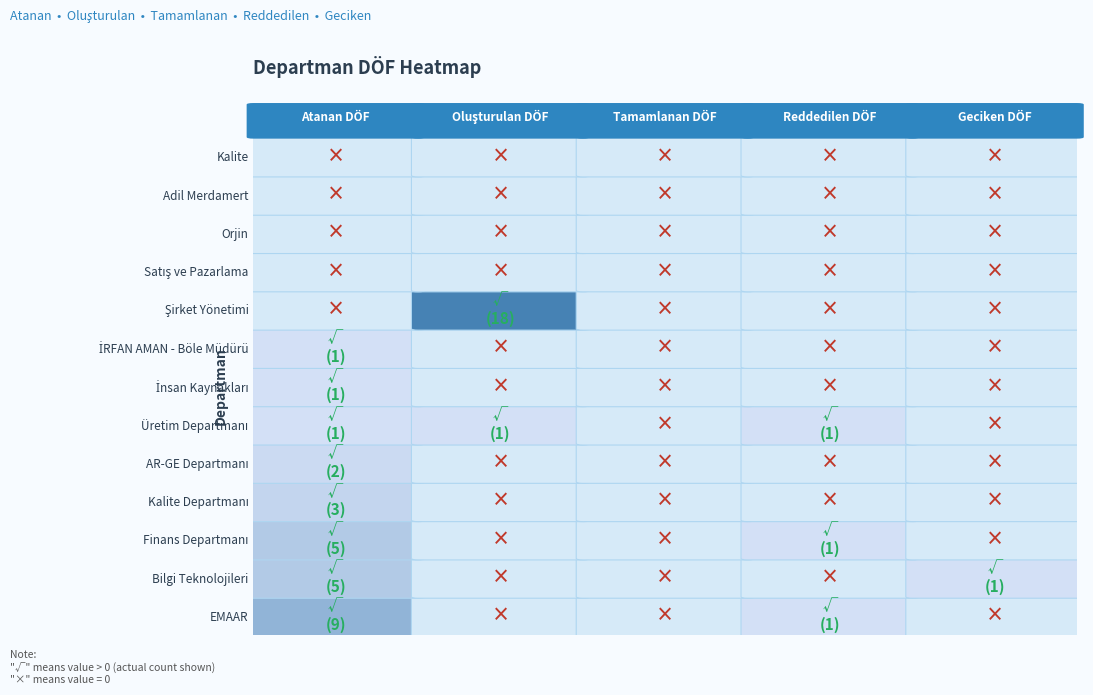

Between 0 and 3, which series saw the biggest shift?

EMAAR